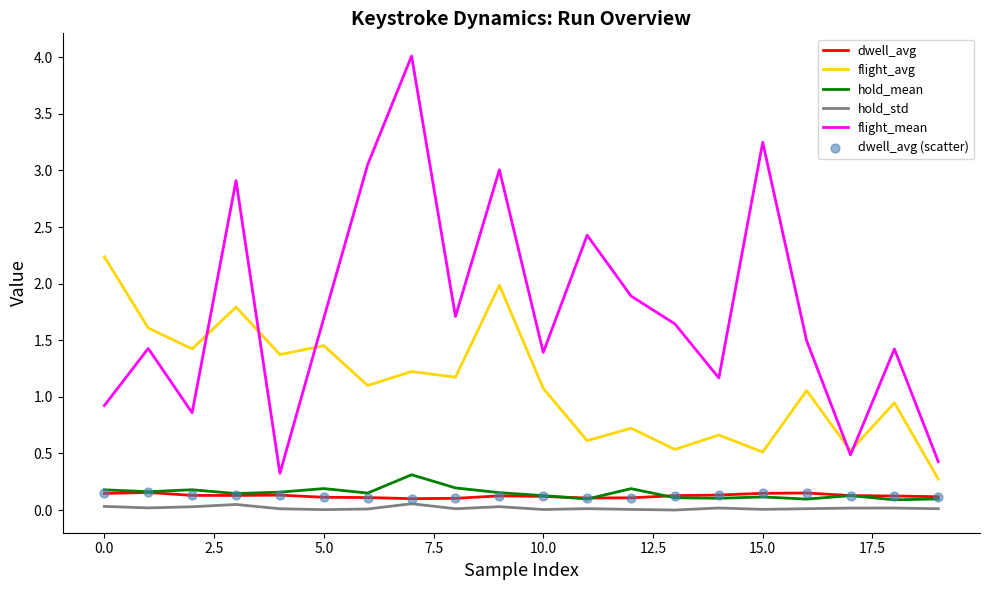

Which series has the largest total across all categories?

flight_mean